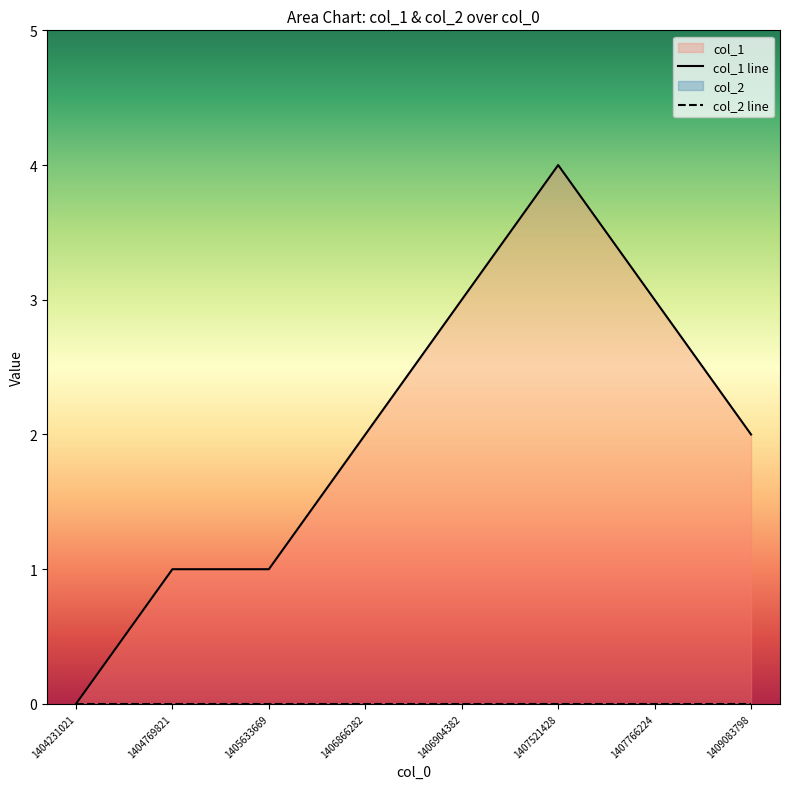

Which label corresponds to the largest value in the chart?

1407521428